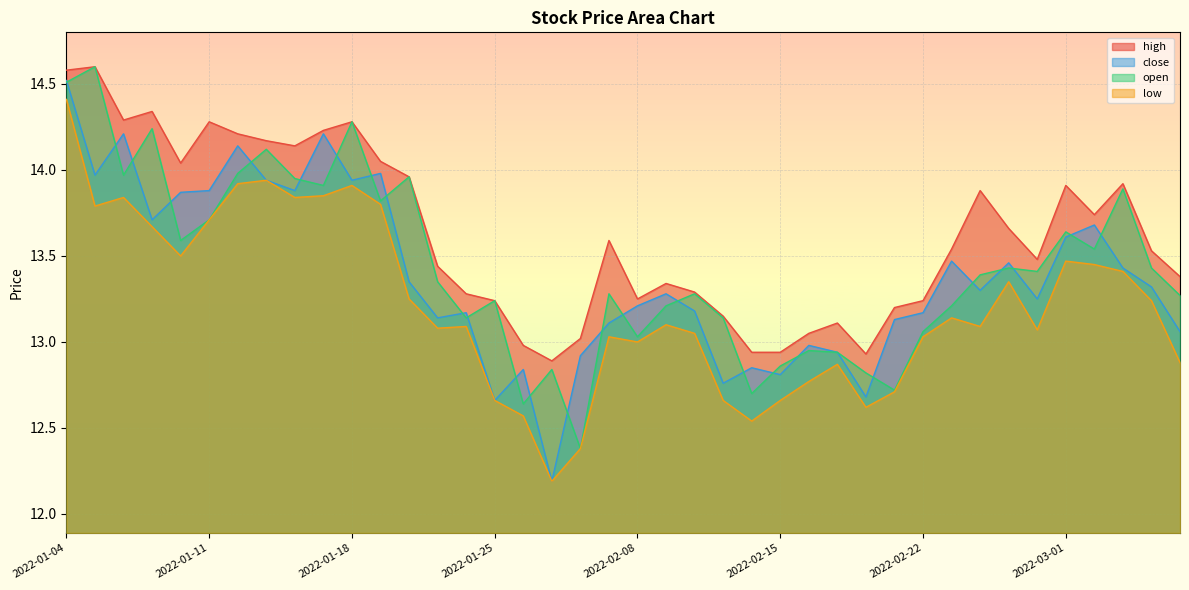

True or false: low and close intersect in this chart.

False